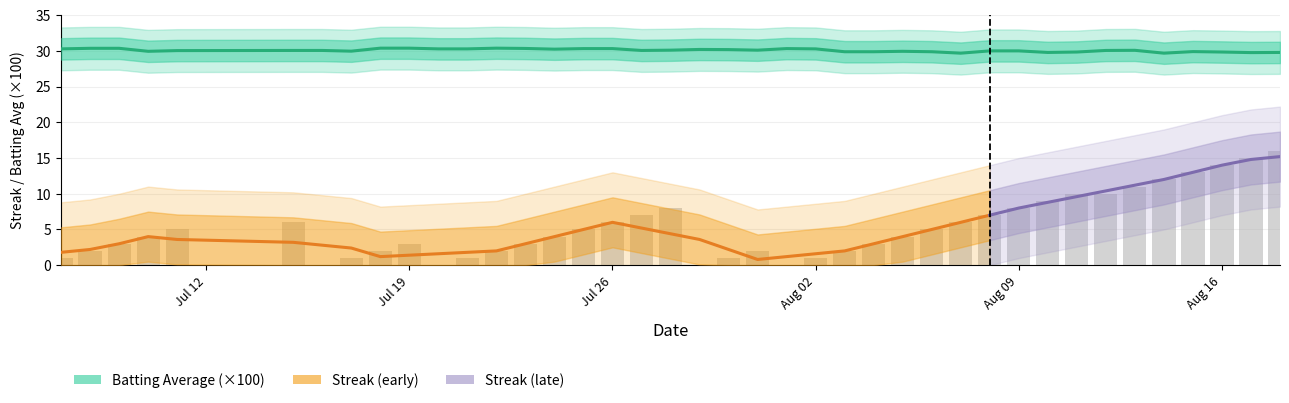

What is the sum of all values?

212